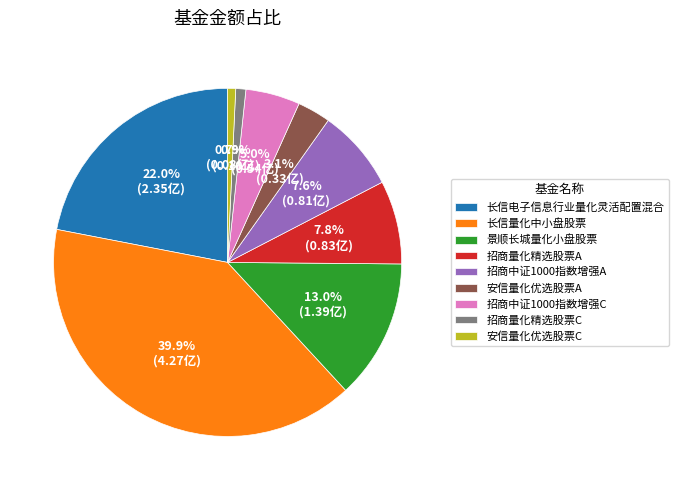

Is it true that 长信电子信息行业量化灵活配置混合 is 22% of the pie?

True